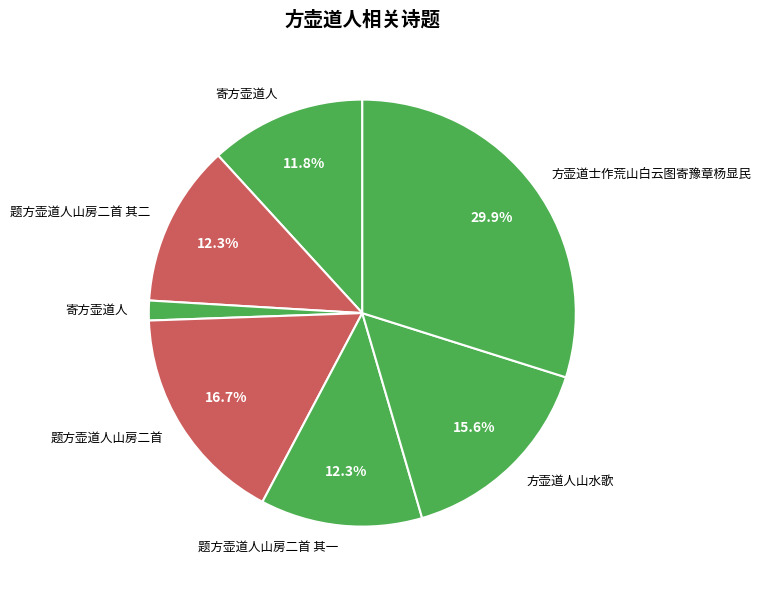

Which slice is the largest?

方壶道士作荒山白云图寄豫章杨显民